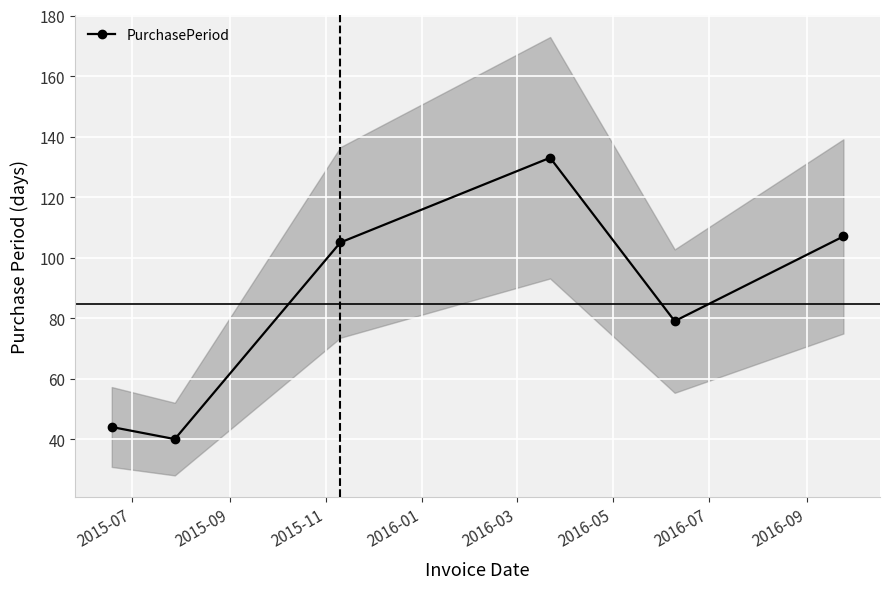

True or false: PurchasePeriod has more than 2 points higher than both neighbors.

False